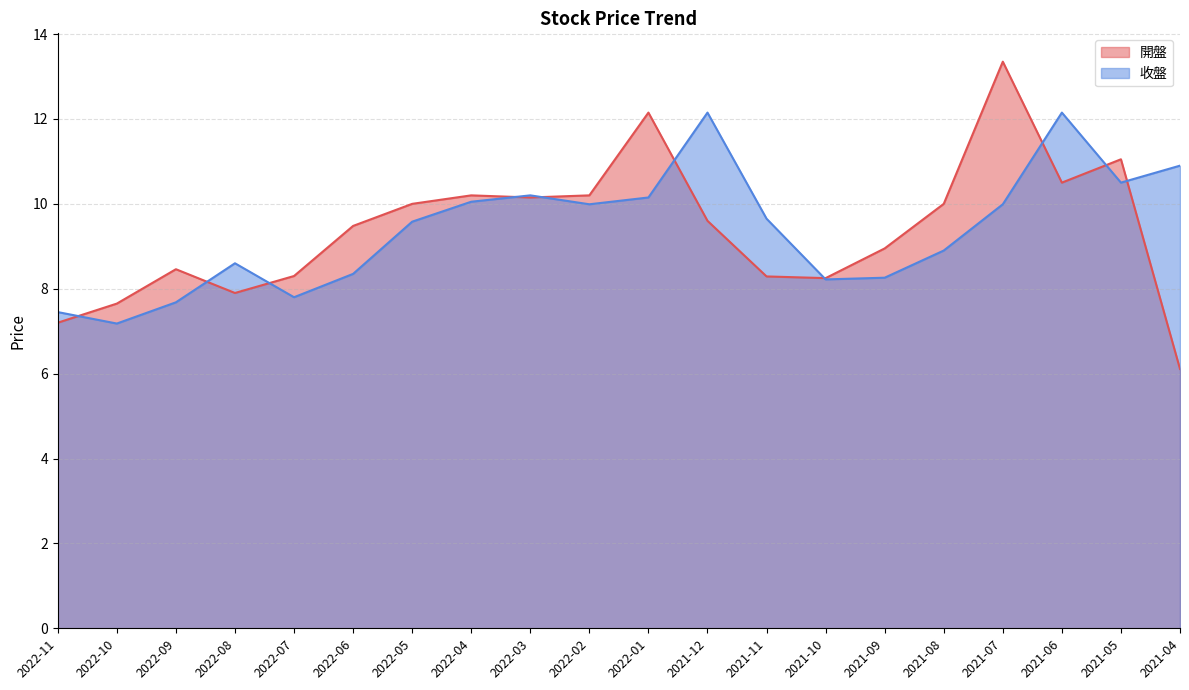

Which category has the lowest value in the 開盤 series?

2021-04